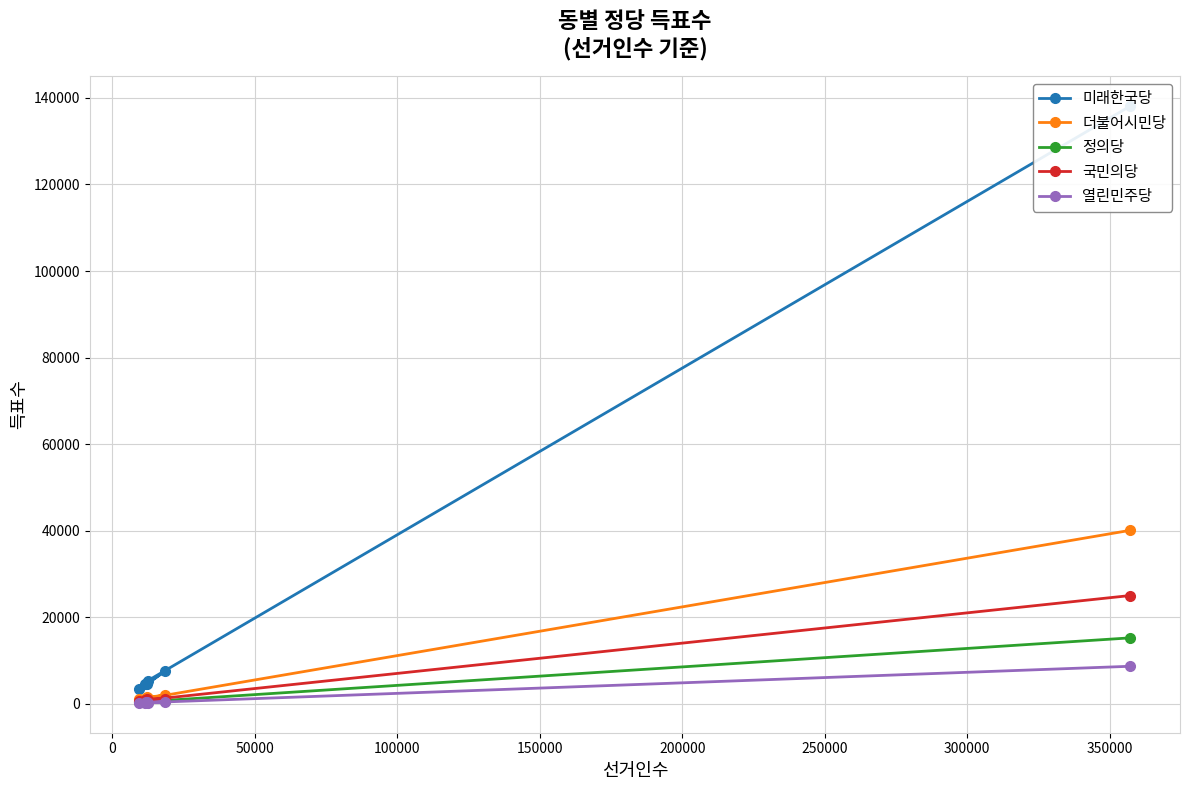

What is the difference between the maximum and second lowest values in the 더불어시민당 series?

39070